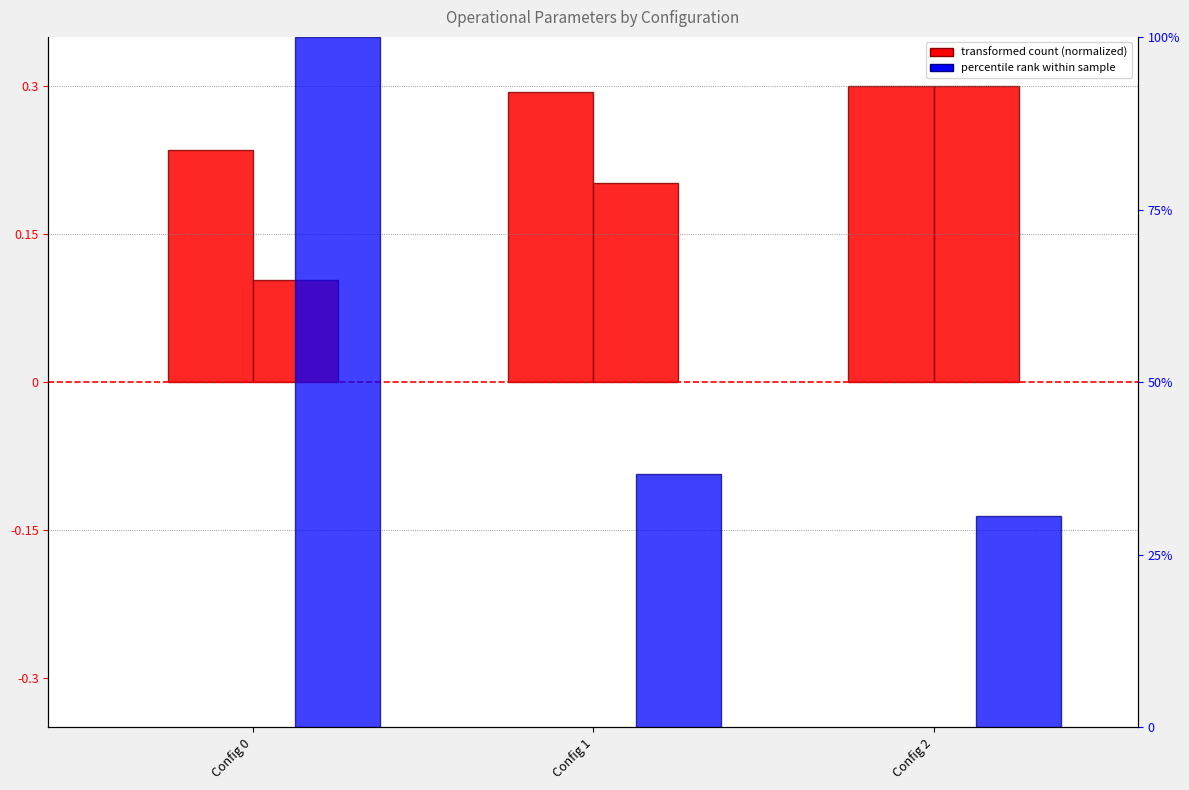

Reading left to right, what are all the values shown in this chart?

Capacidade operacional [ha/h]: 0.2	0.3	0.3
Autonomia Projetada [h]: 0.1	0.2	0.3
N Voos: 100.0	36.7	30.7